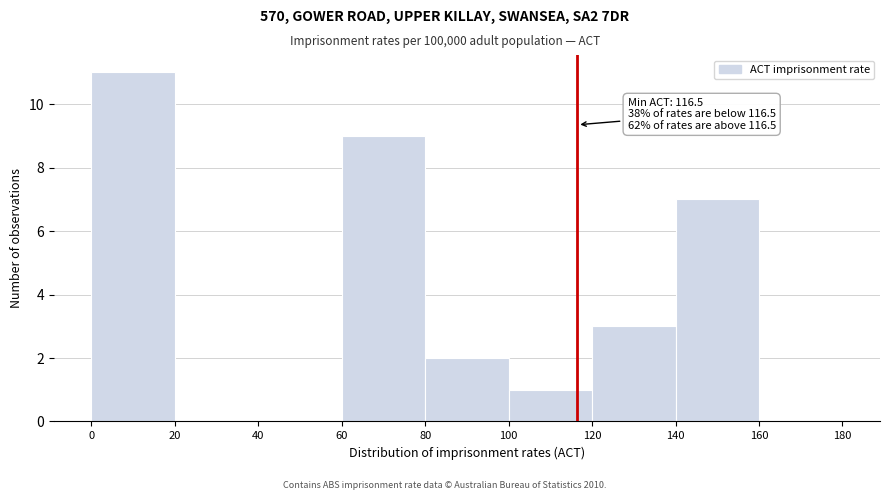

Over which range of the x-axis is the bar tallest?

0 to 20